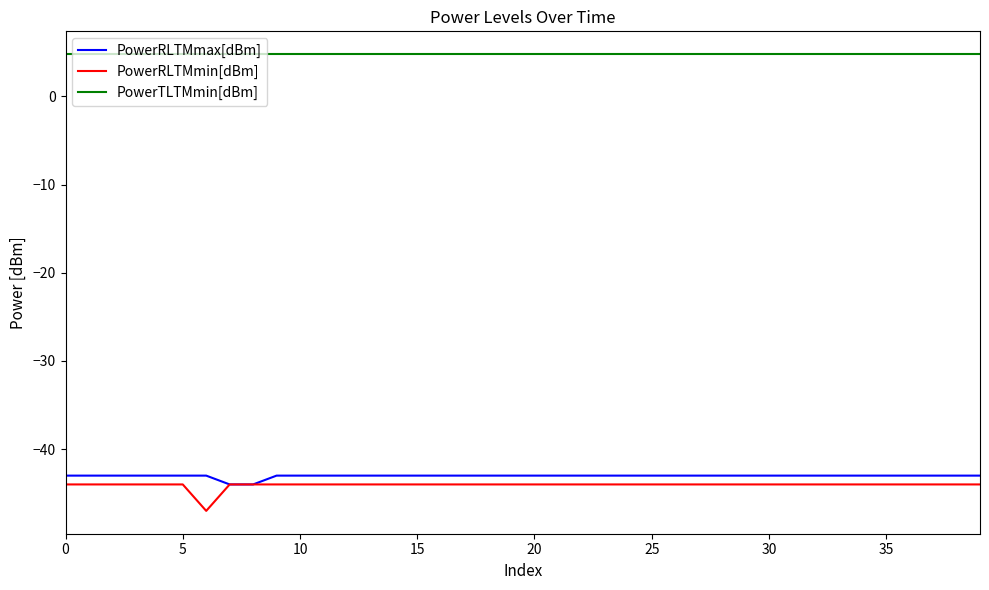

Which series has the largest total across all categories?

PowerTLTMmin[dBm]